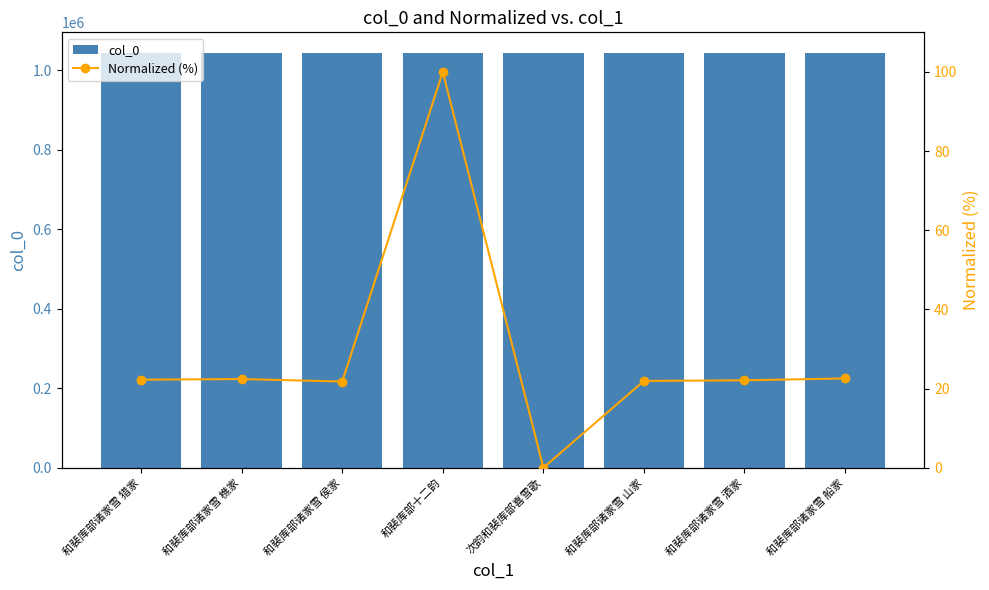

Which series has the largest range (max minus min)?

col_0